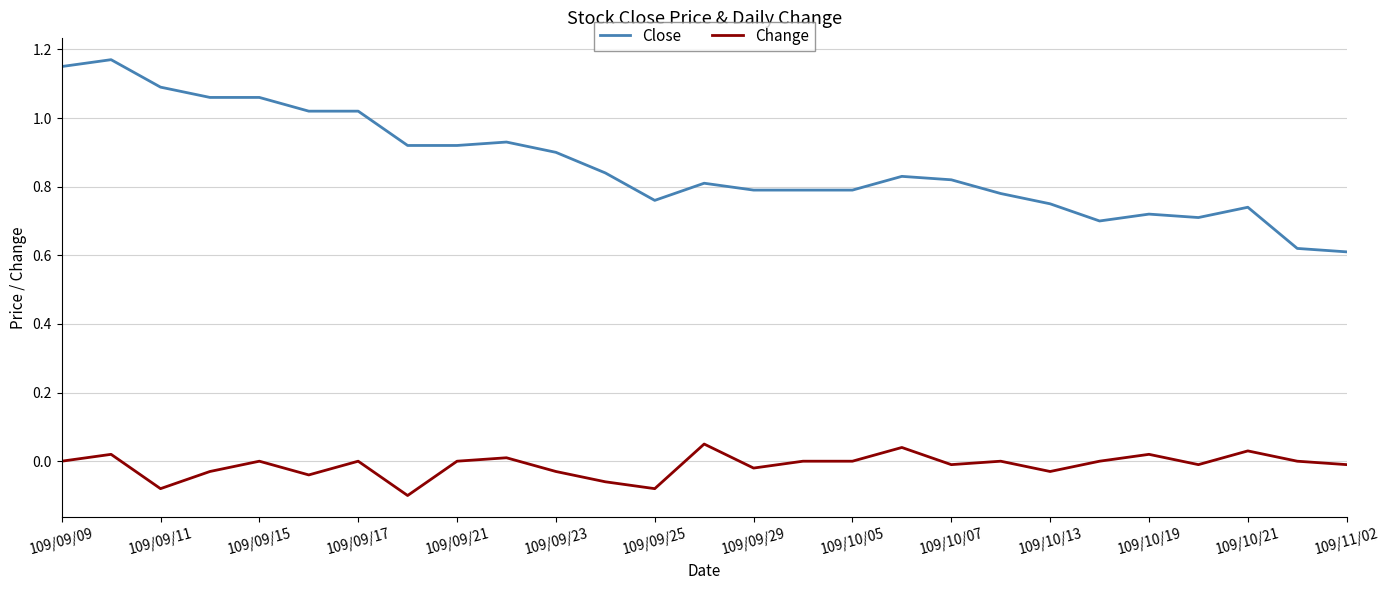

Does the chart have visible grid lines?

Yes